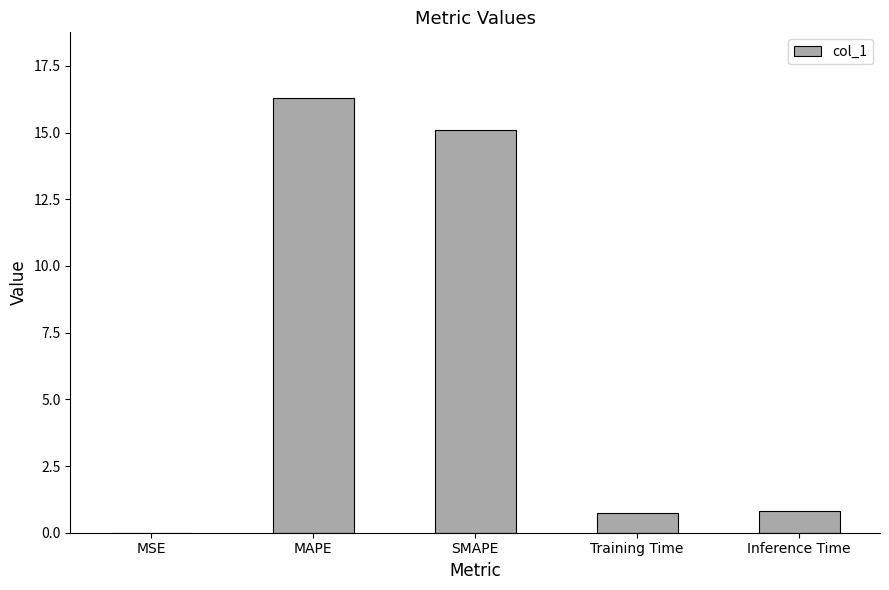

What is the greatest value displayed?

16.3